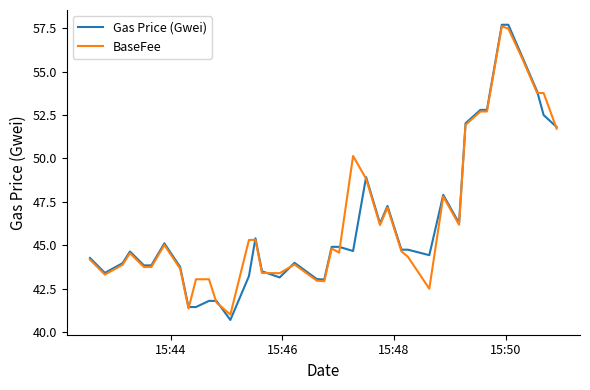

Does the chart display data point markers on the line(s)?

No